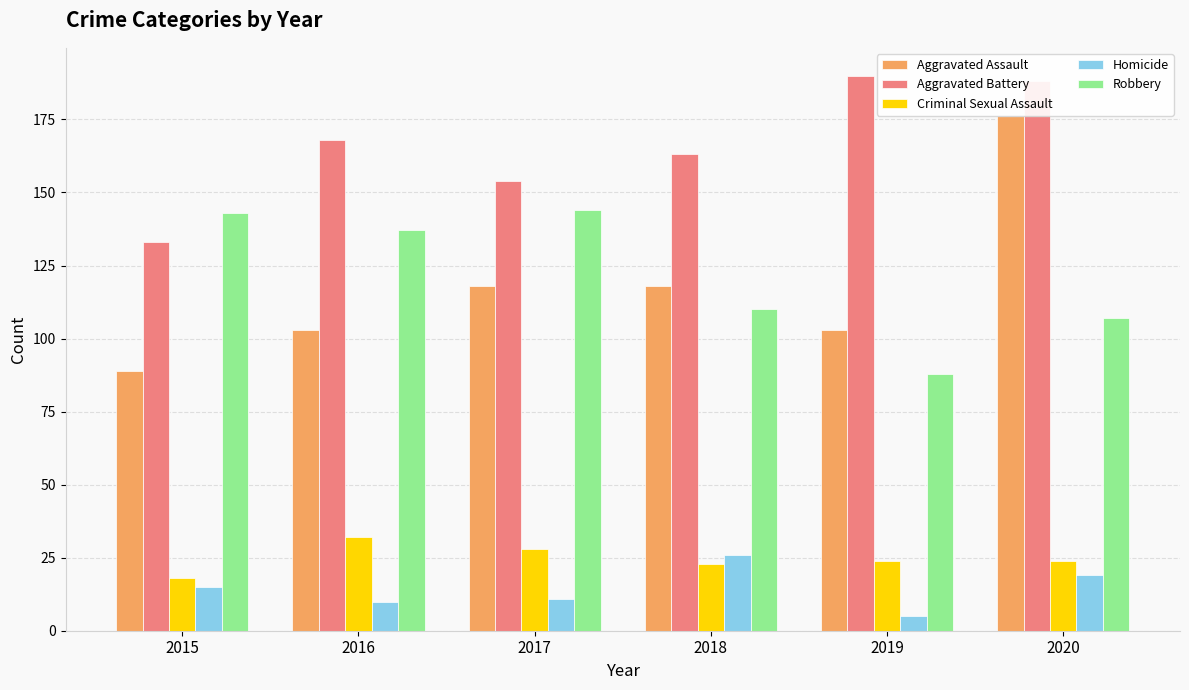

True or false: Criminal Sexual Assault has a value of 28 at 2017.

True